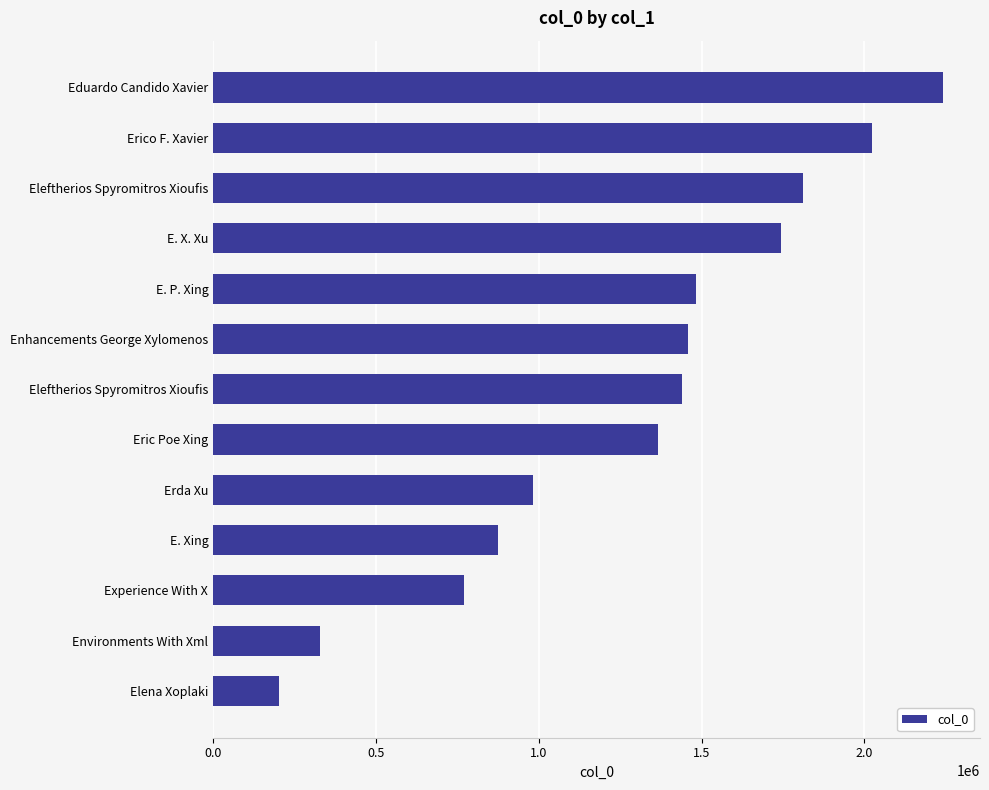

What is the difference between the second highest and minimum values?

1821031